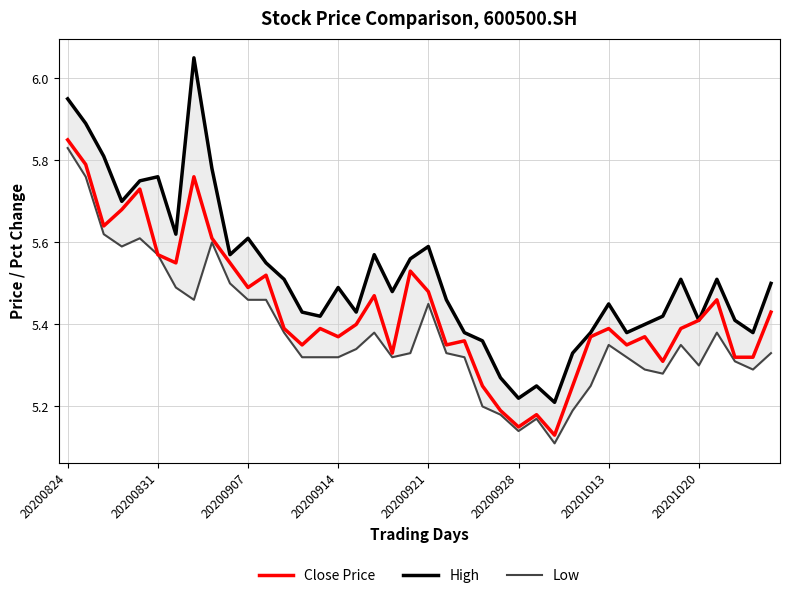

Rank the series at 18 from highest to lowest value.

High, Close Price, Low